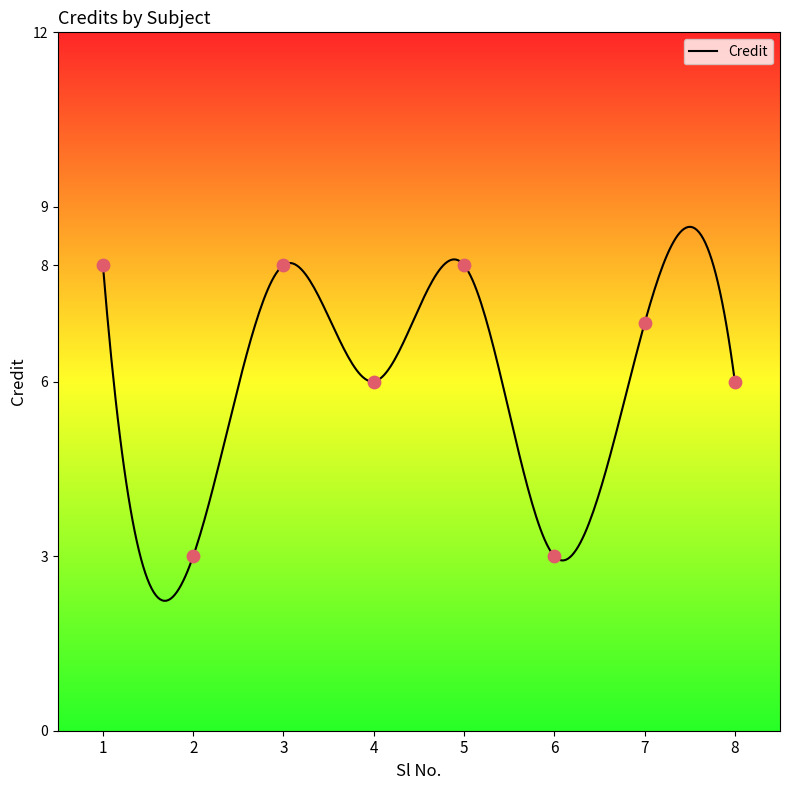

What is the change in value from 2 to 4?

+3